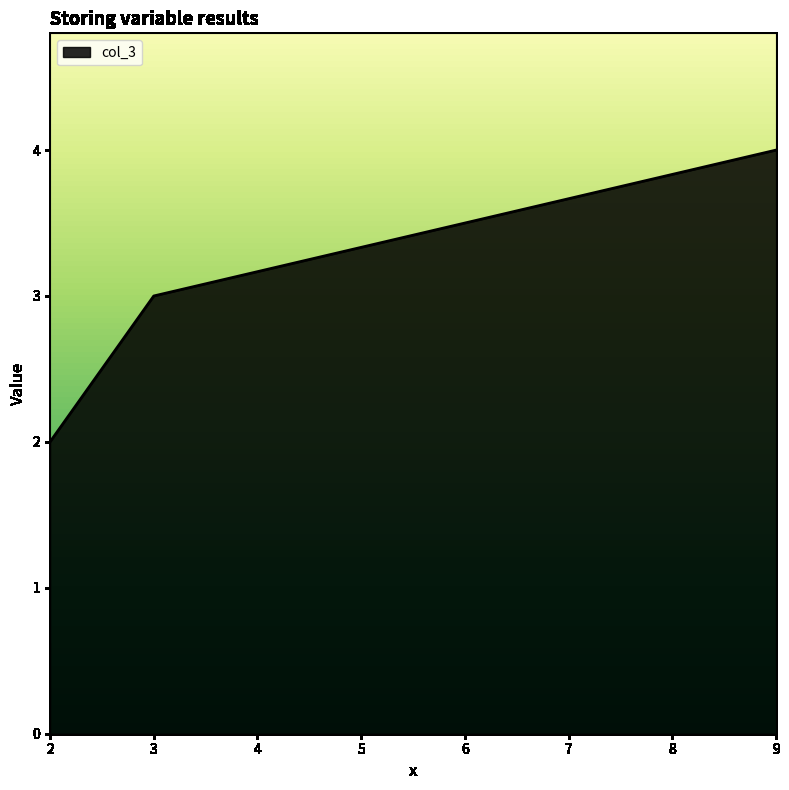

What is the approximate value at 9?

4